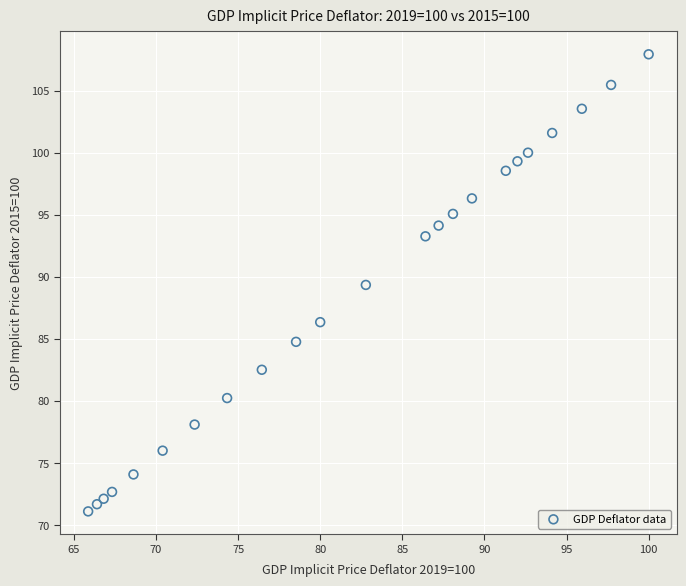

What is the range of Y values (max minus min)?

36.8